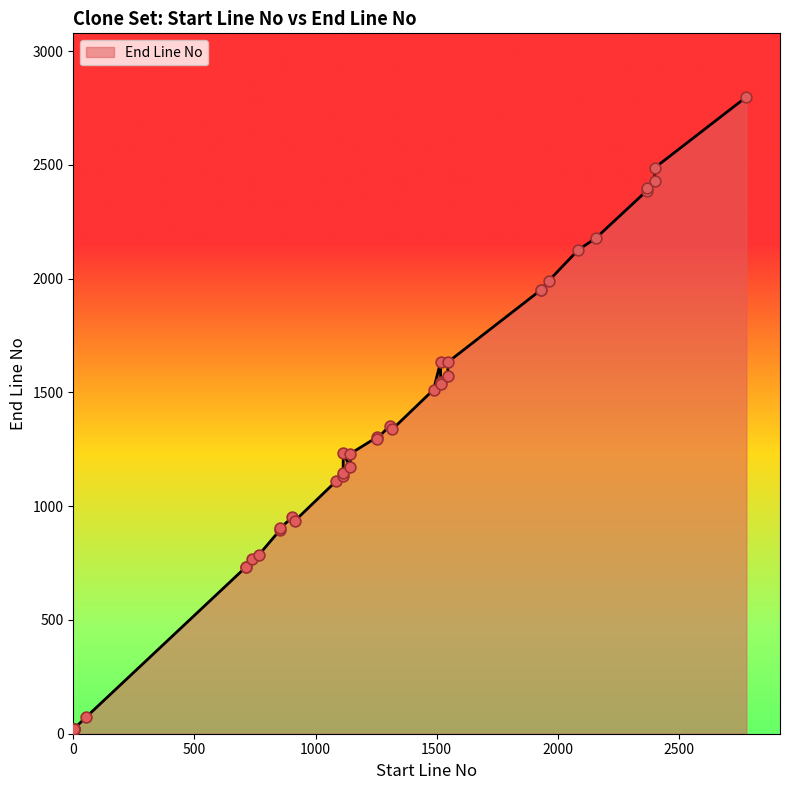

What is the change in value from 1317 to 52?

-1266